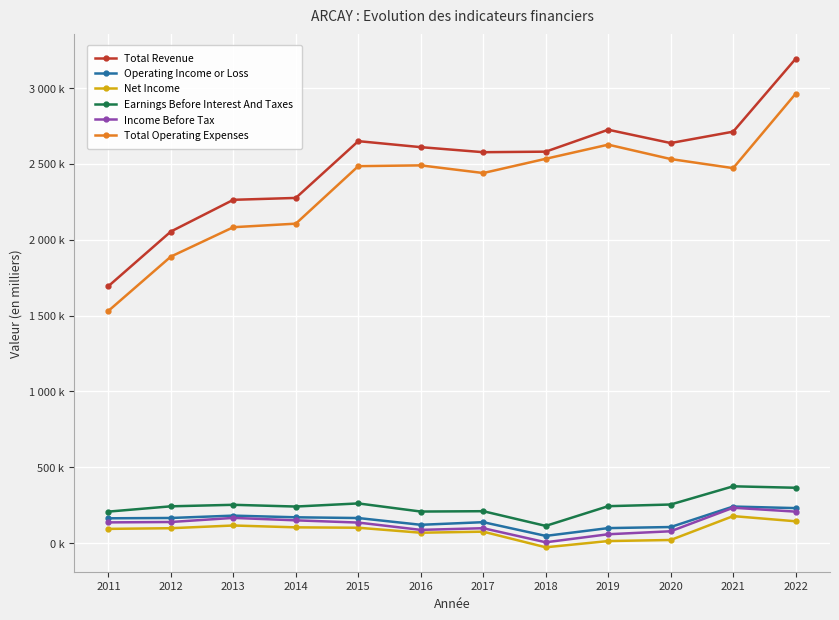

Which series has the largest total across all categories?

Total Revenue